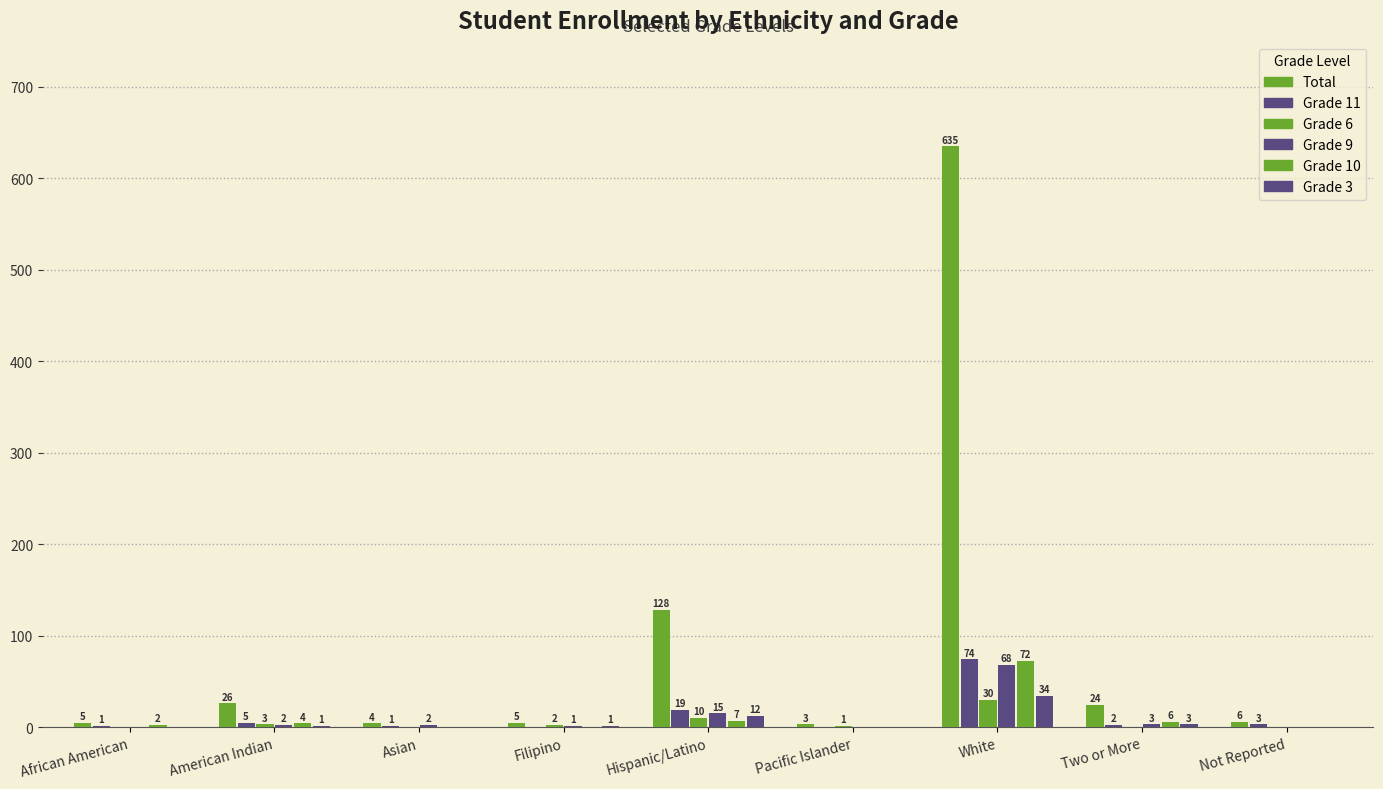

Which category has the highest value across all series?

White